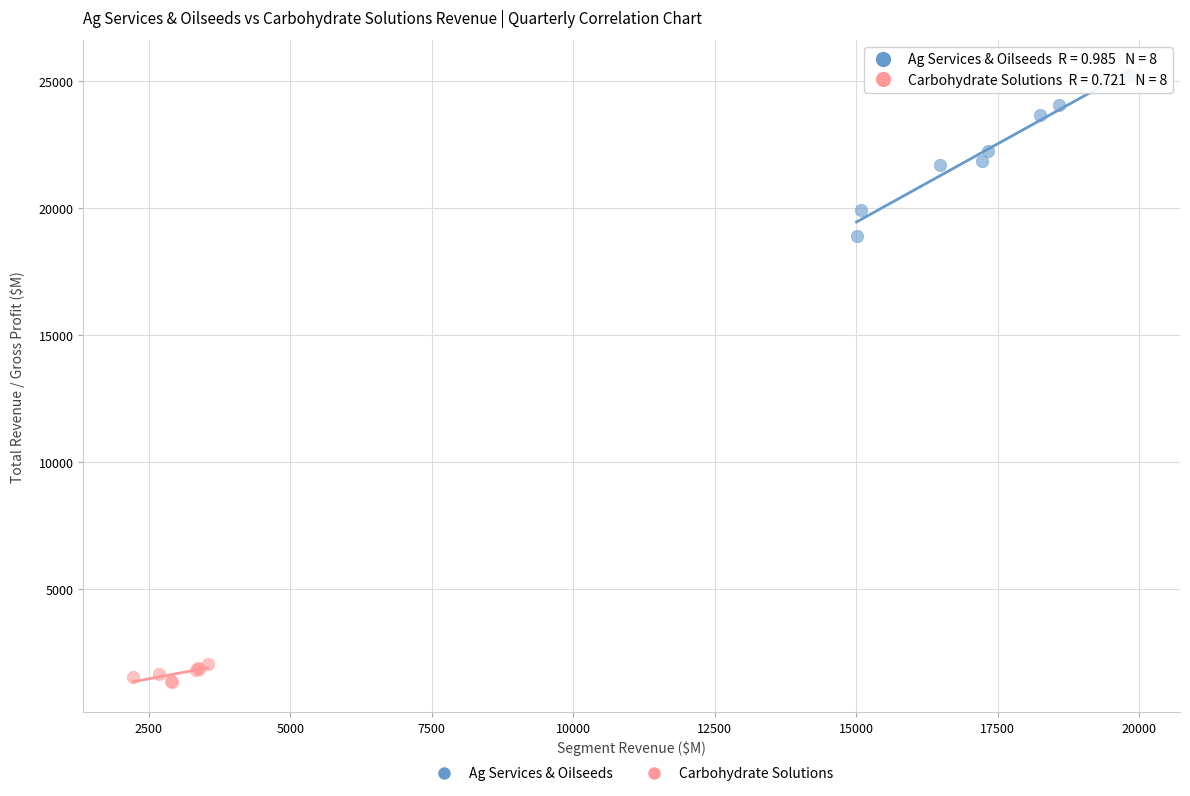

What are all the series names shown in the legend?

Ag Services & Oilseeds, Carbohydrate Solutions